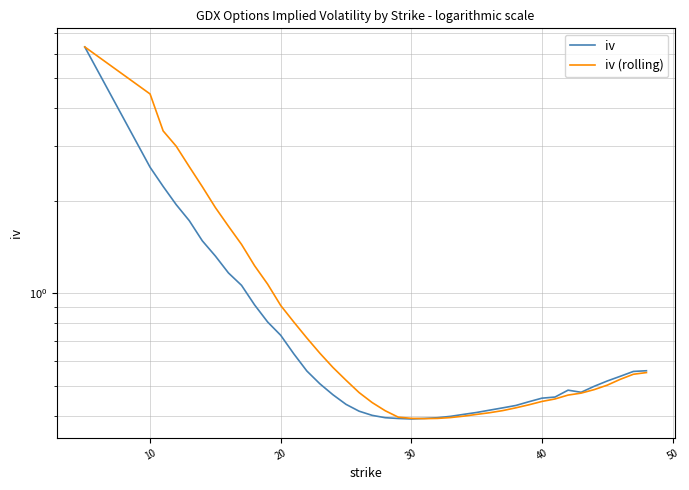

The value of iv (rolling) at 38 is 0.9. True or false?

False